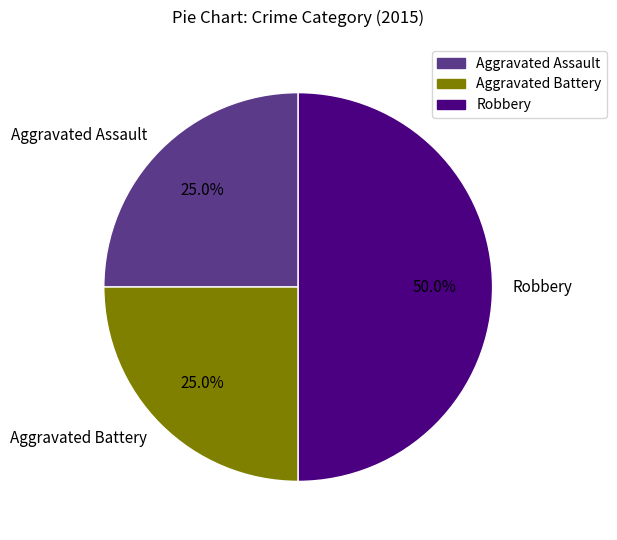

To the nearest percent, what percentage of the pie is Aggravated Battery?

25%